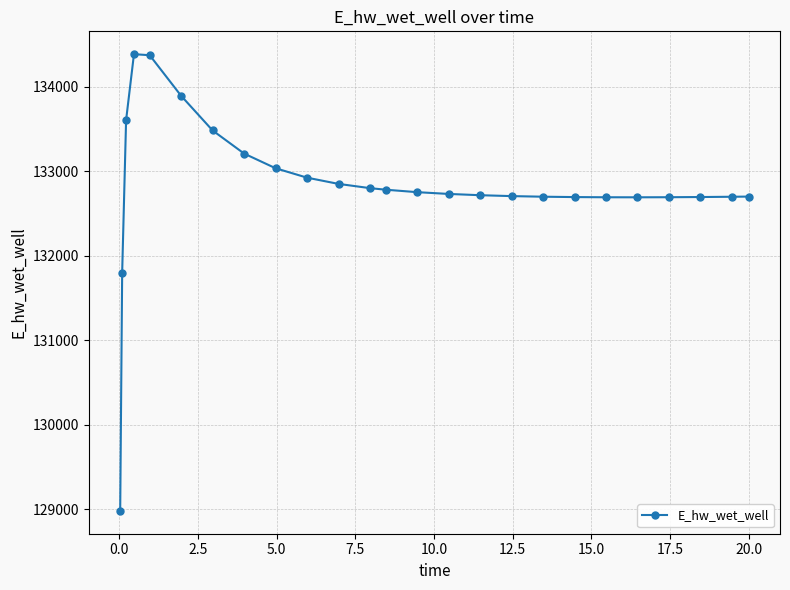

What is the difference between the maximum and minimum values?

5406.5